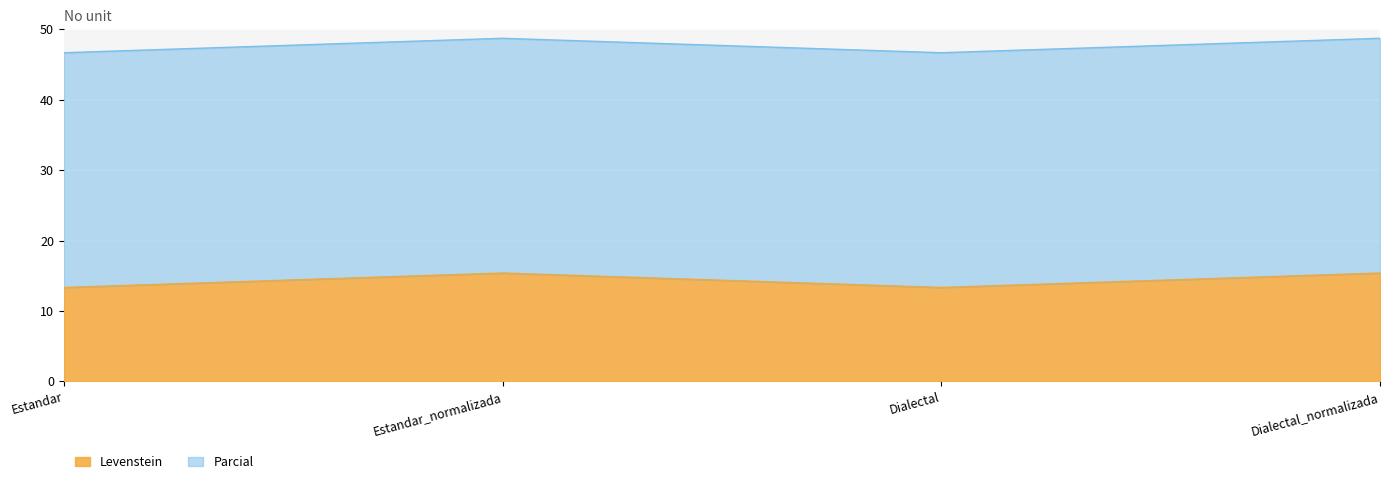

What is the average value?

14.4